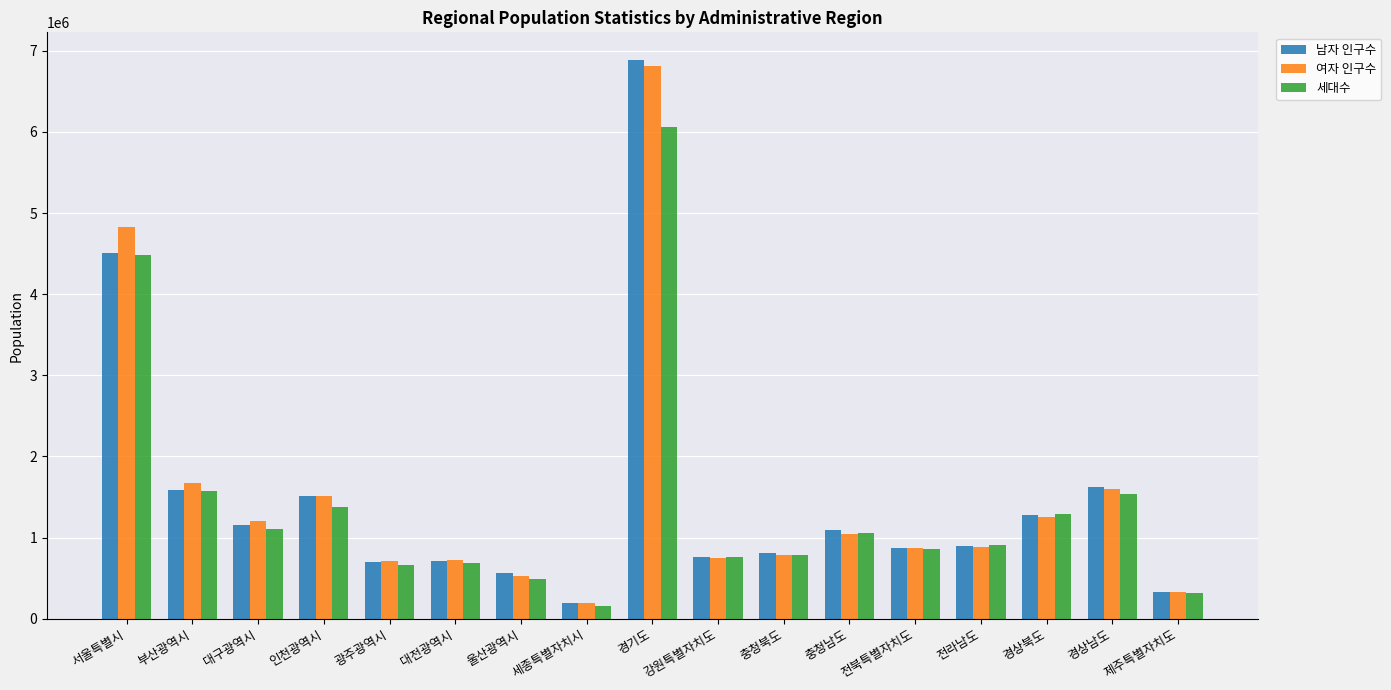

Where is 세대수 nearest to the value 3110817?

서울특별시